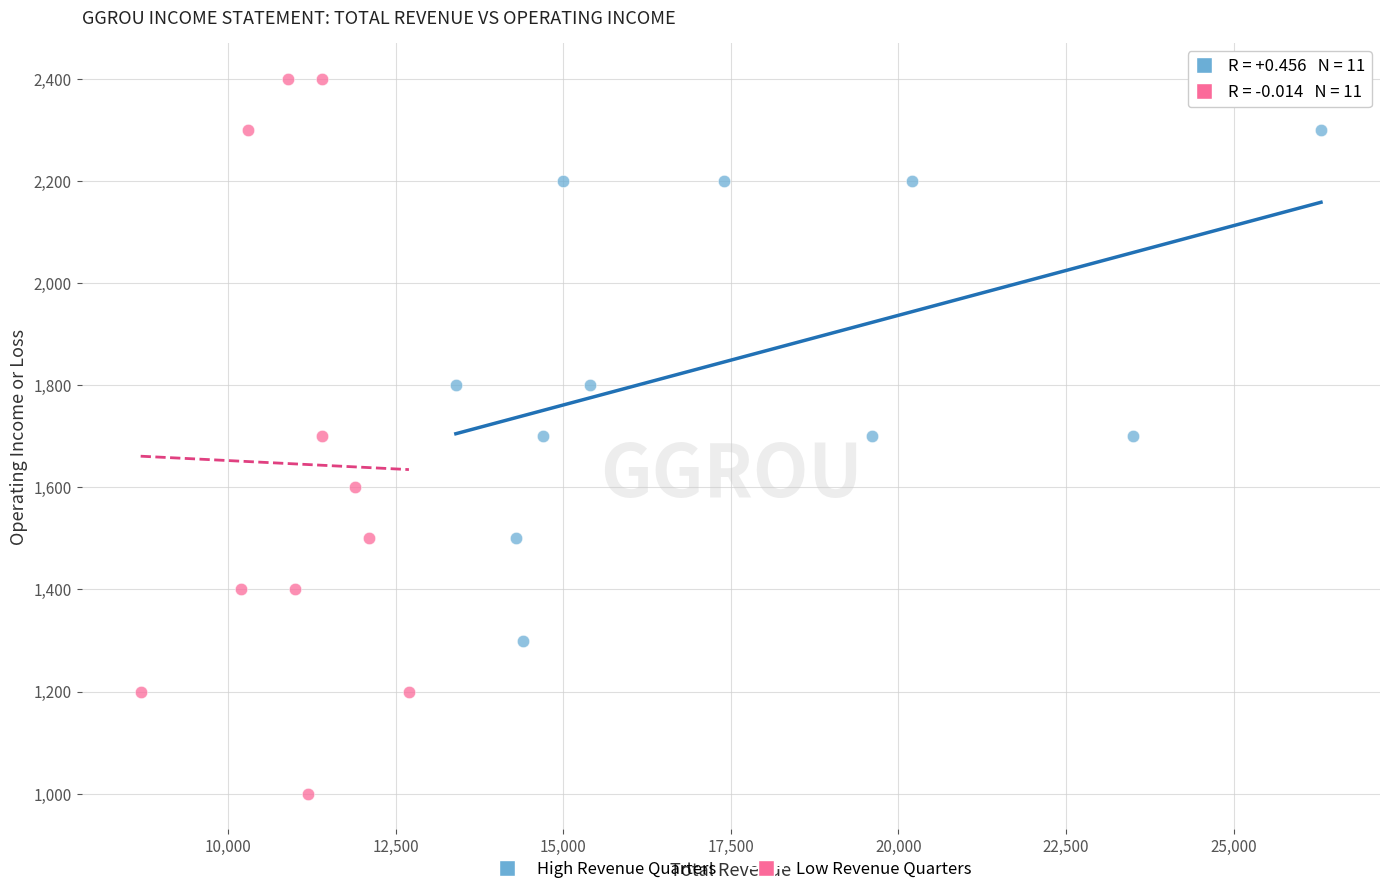

Which series reaches the minimum Y coordinate?

Low Revenue Quarters